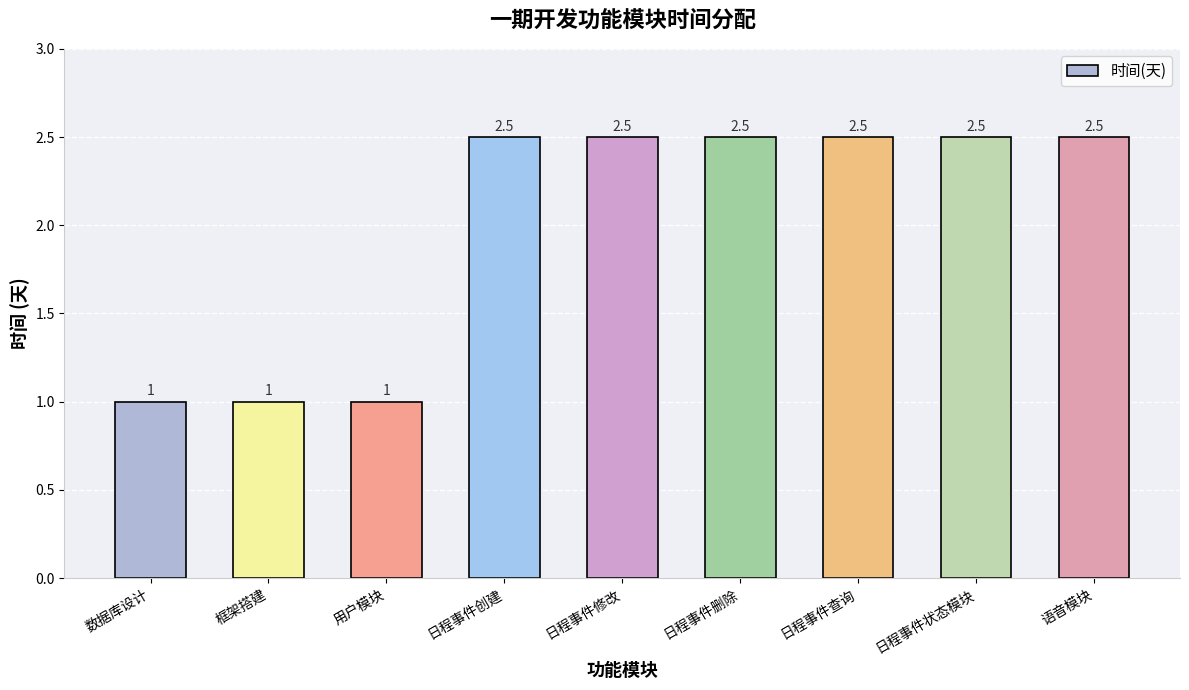

What is the sum of the values at 日程事件删除 and 日程事件修改?

5.0